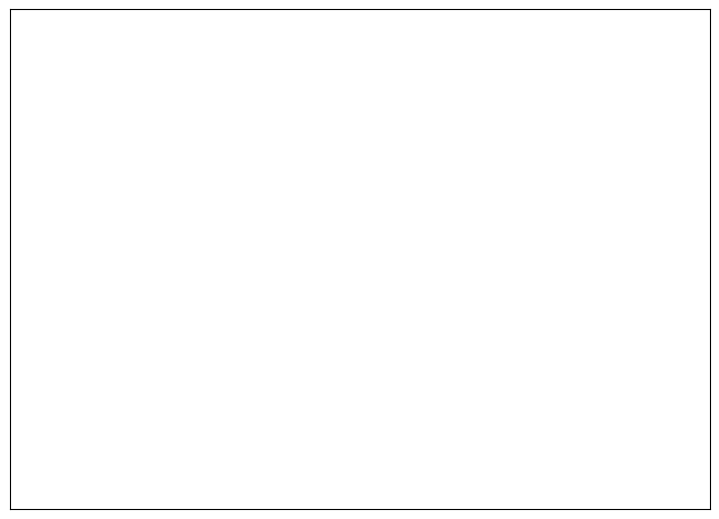

The Robbery slice represents 81% of the pie. True or false?

False